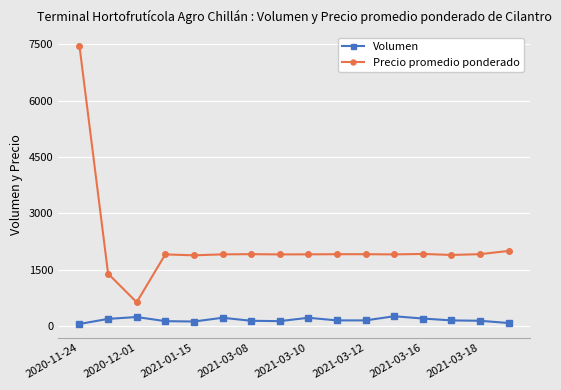

At how many categories does at least one series exceed 2901?

1